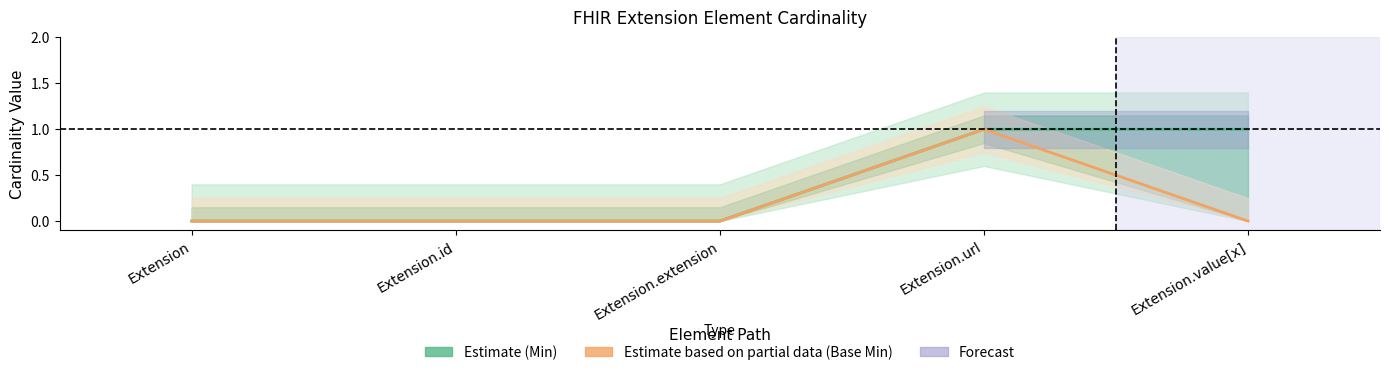

How many values in the Base Min series exceed 0?

1